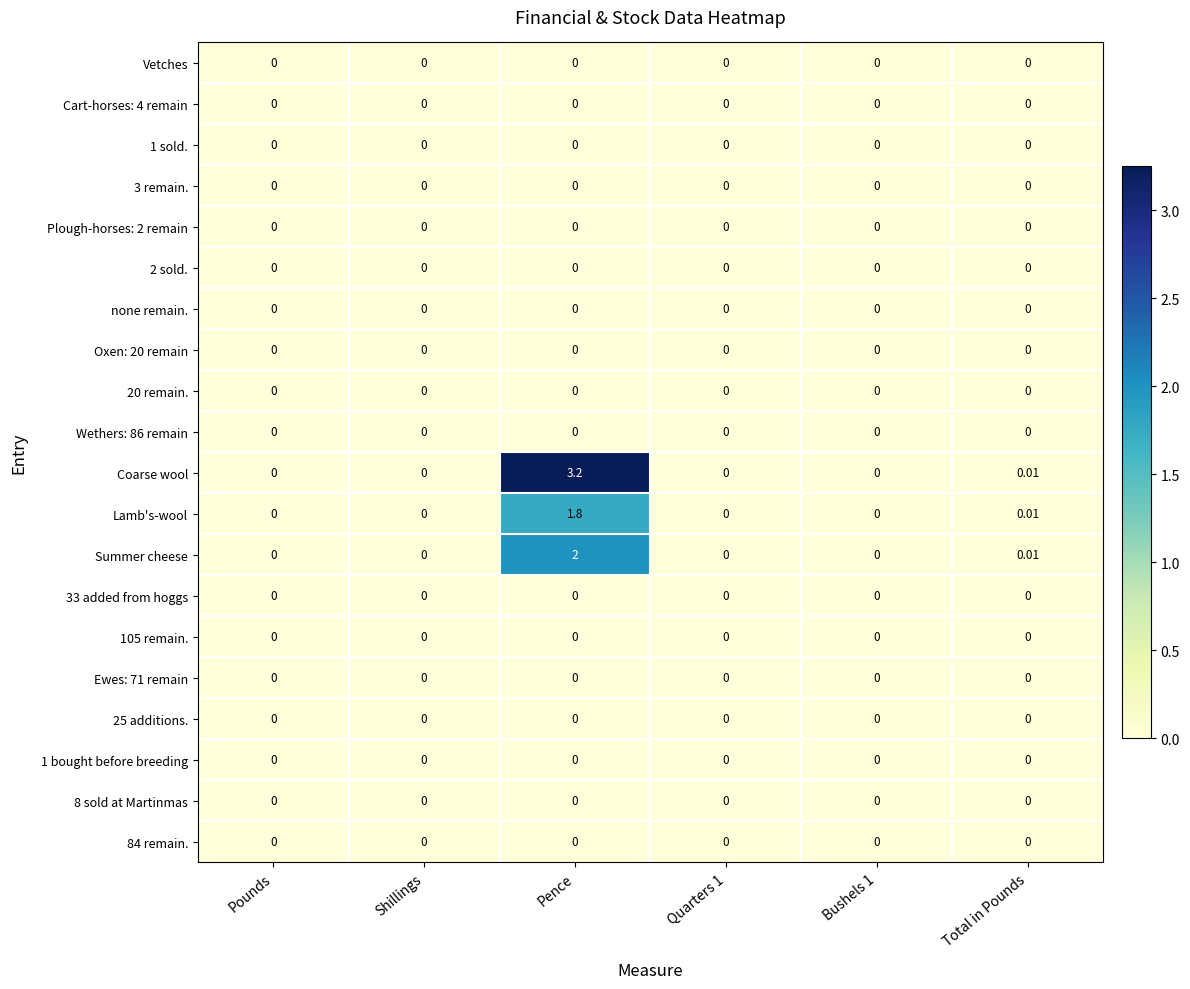

At which category is the sum across all series the highest?

Pence